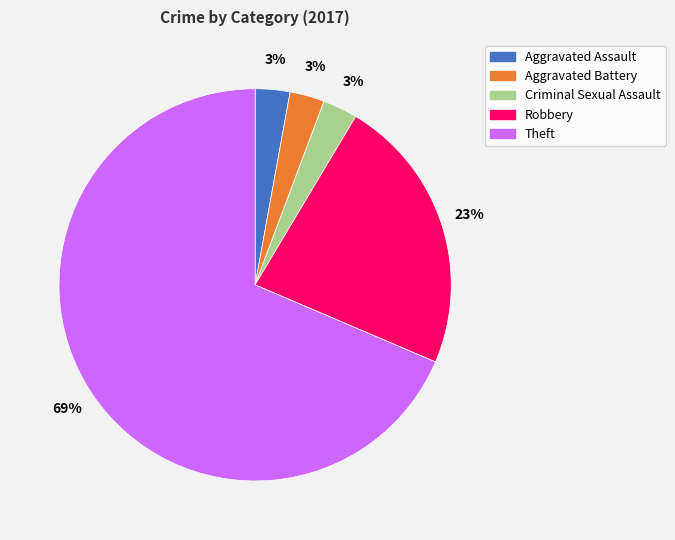

Does any single category account for the majority?

Yes